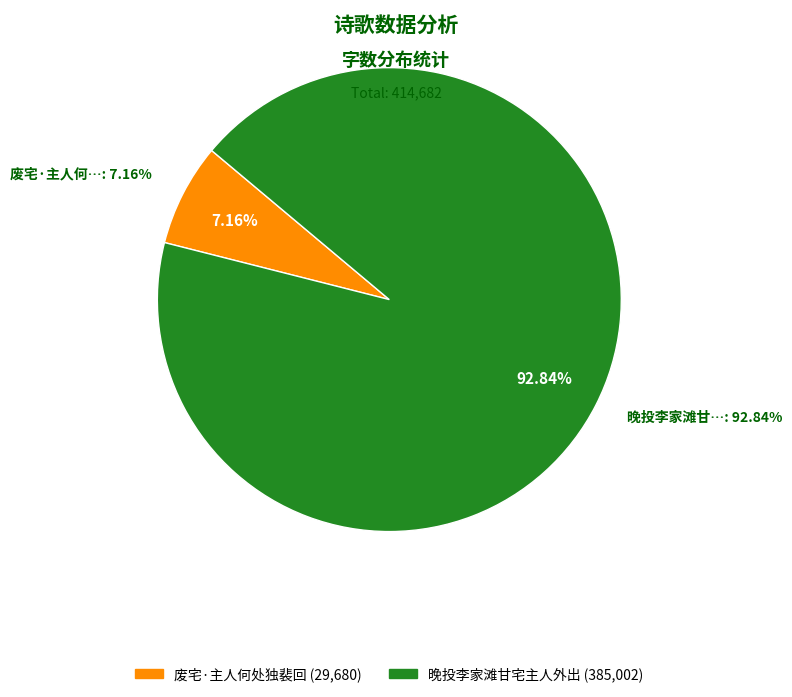

To the nearest percent, what is the combined percentage of 废宅·主人何处独裴回 and 晚投李家滩甘宅主人外出?

100%